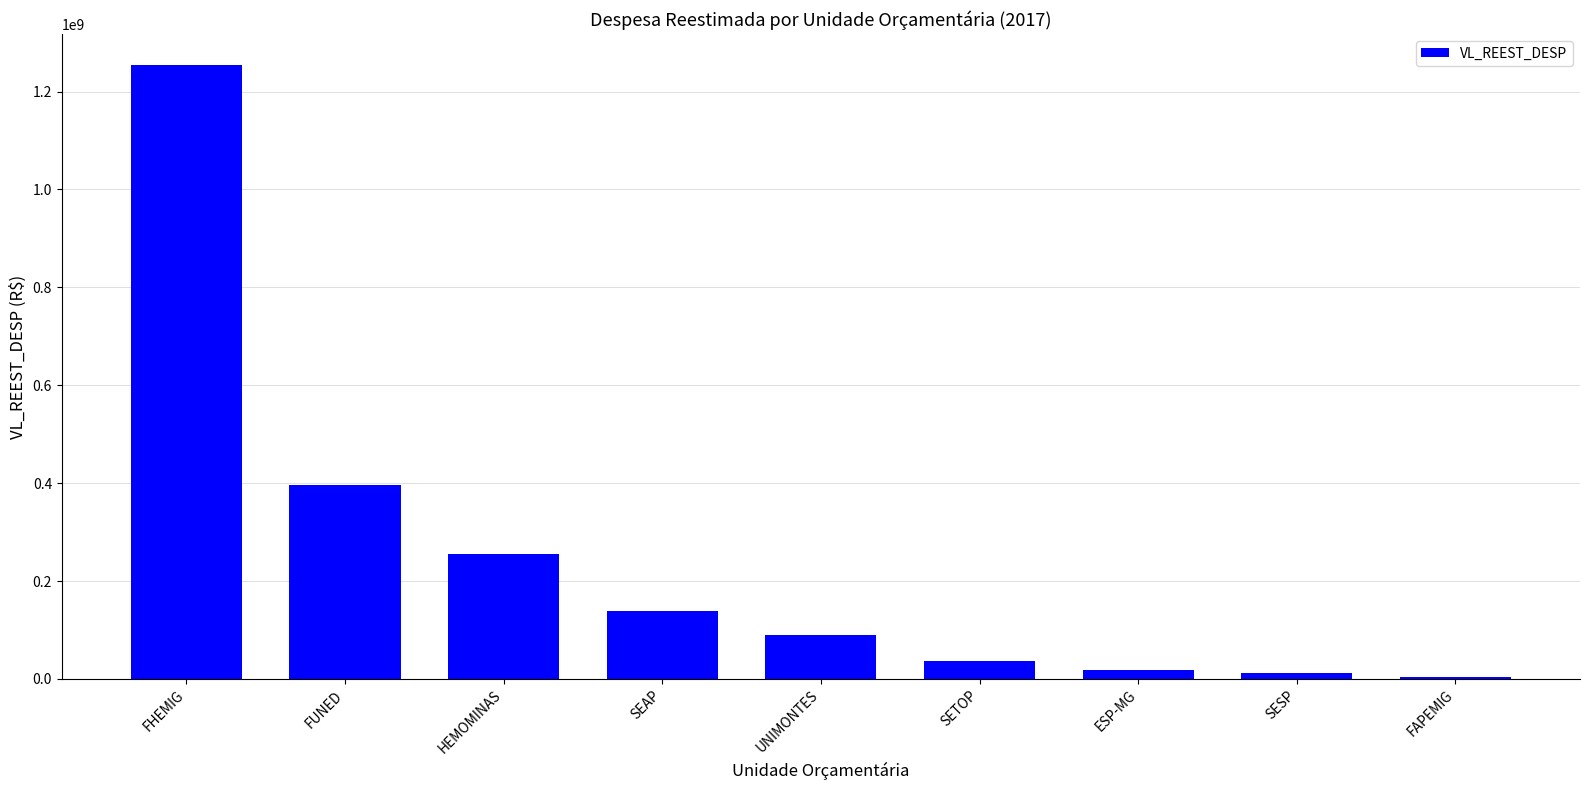

What is the change in value from SETOP to FAPEMIG?

-33842172.2